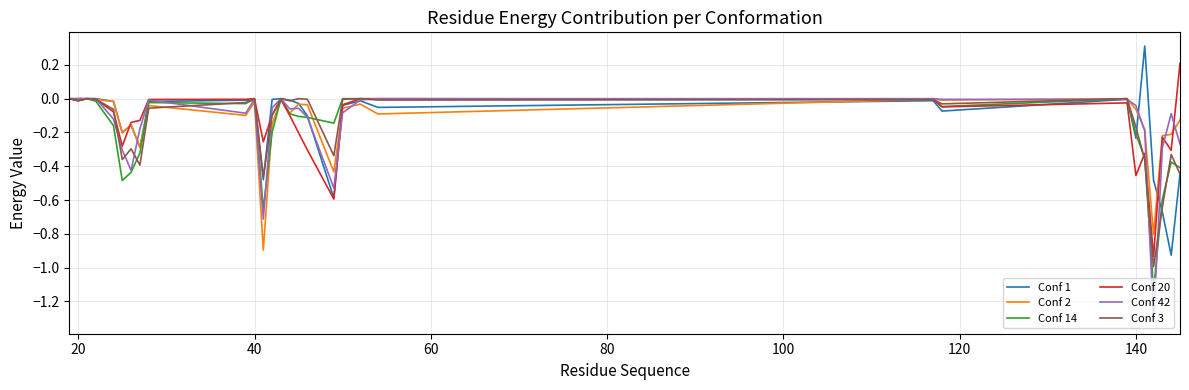

What is the maximum value shown in the chart?

0.3